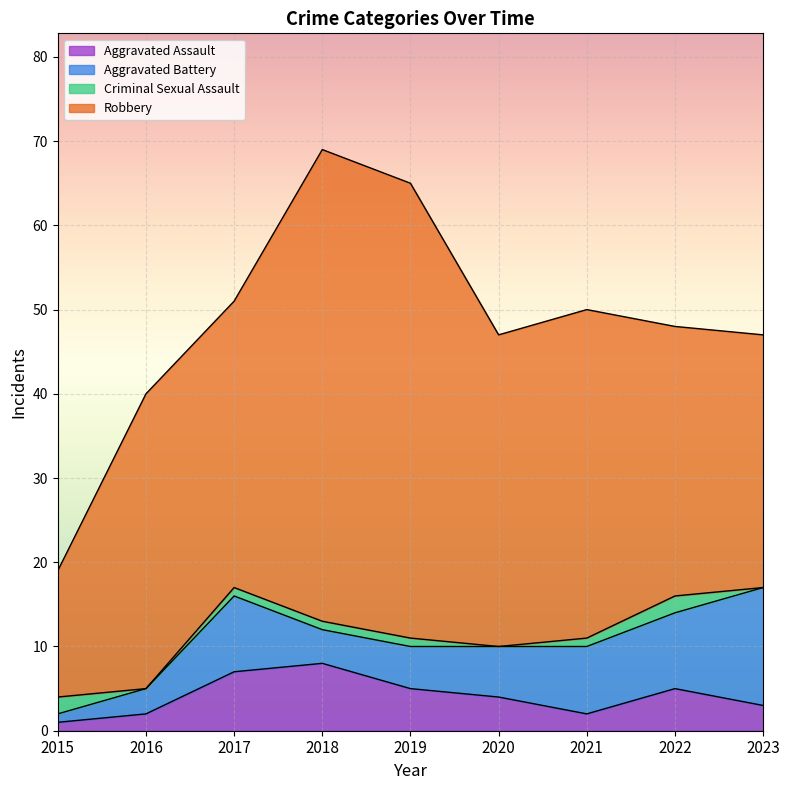

What is the average value of the Robbery series?

37